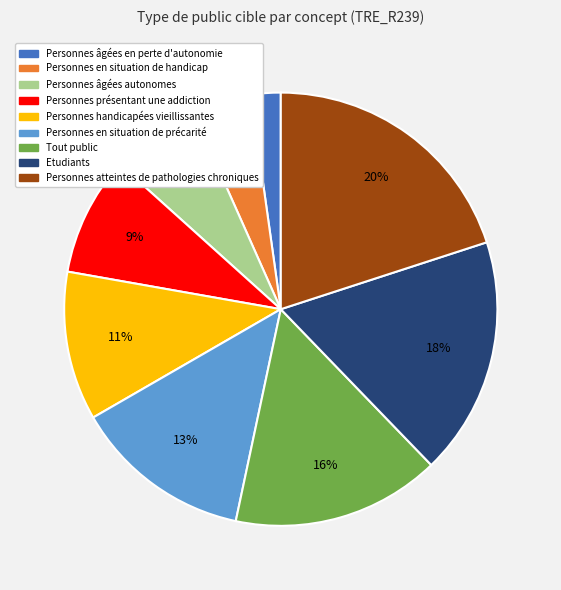

What is the smallest slice in the pie chart?

Personnes âgées en perte d'autonomie